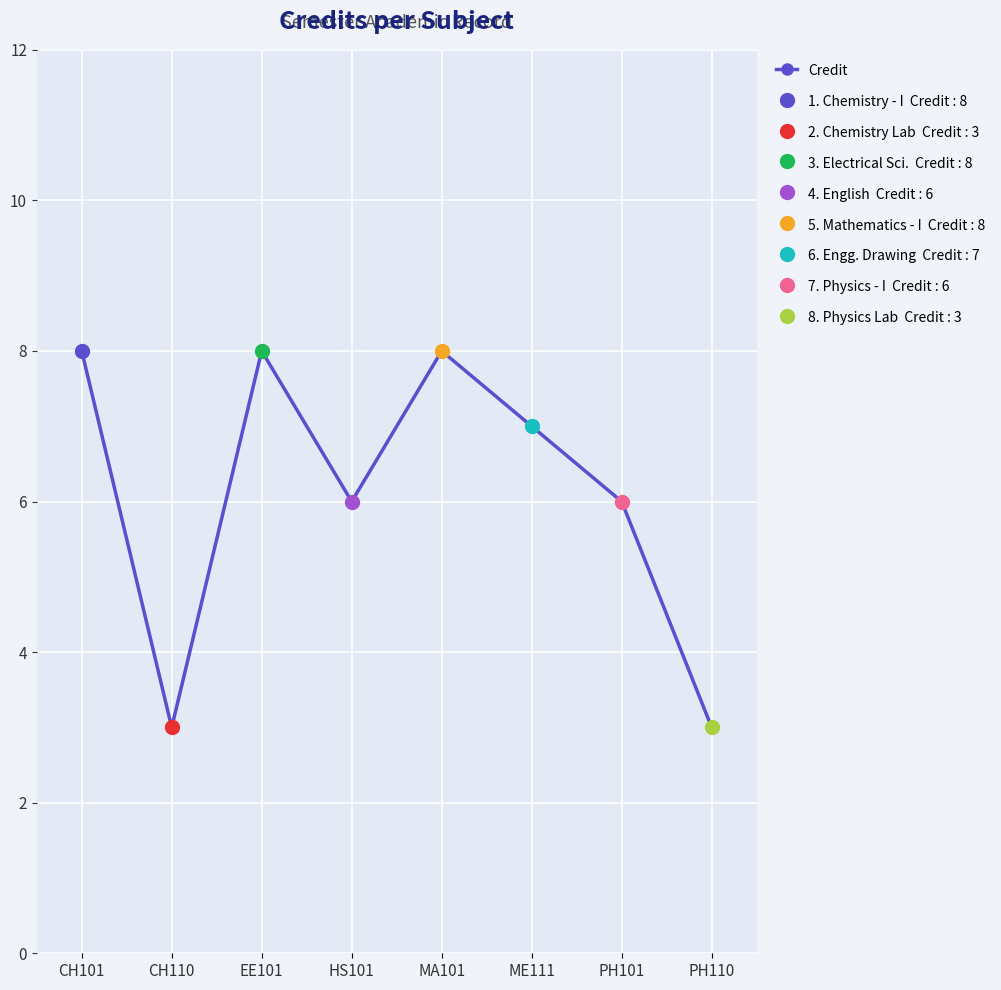

Reading left to right, what are all the values shown in this chart?

CH101=8	CH110=3	EE101=8	HS101=6	MA101=8	ME111=7	PH101=6	PH110=3